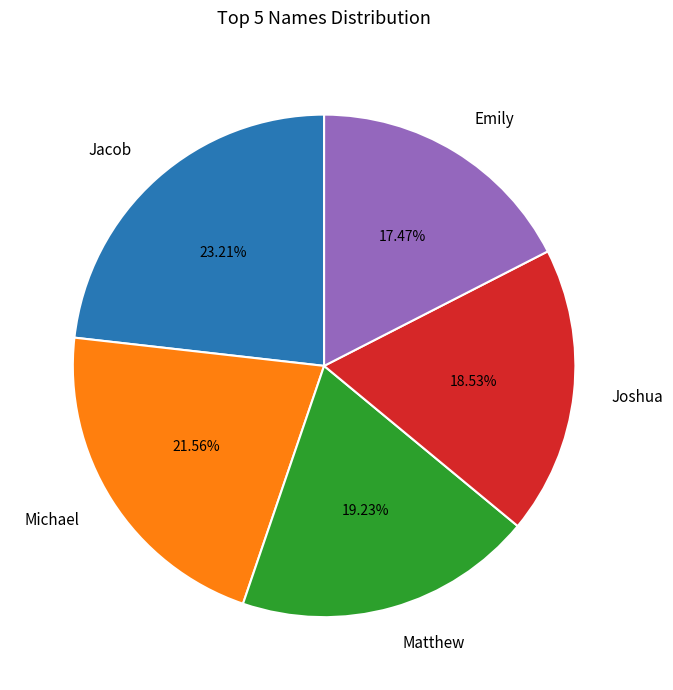

Is the sum of Joshua and Jacob greater than half?

No